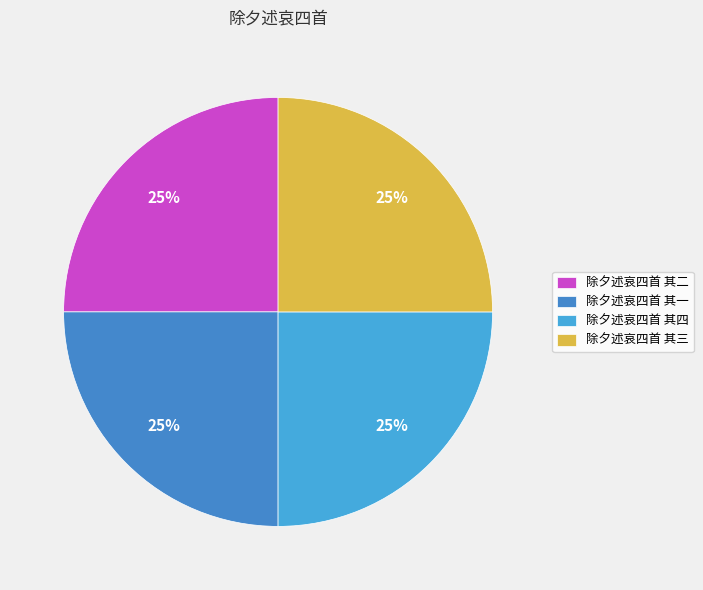

To the nearest percent, what percentage of the pie is 除夕述哀四首 其三?

25%